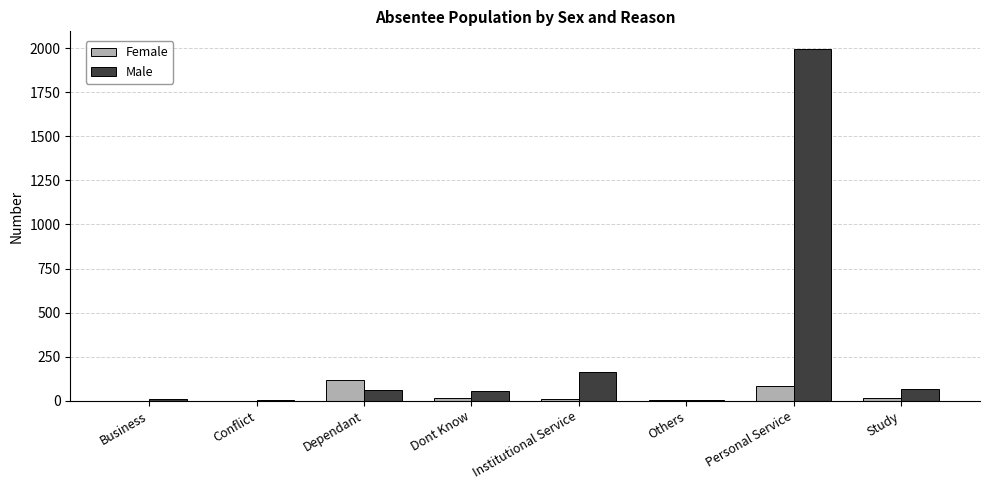

Which series has the largest range (max minus min)?

Male